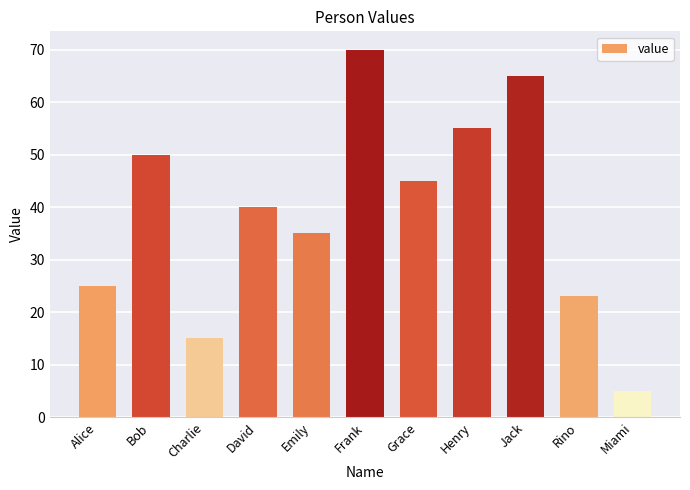

Reading left to right, list all the values displayed in this chart.

25	50	15	40	35	70	45	55	65	23	5